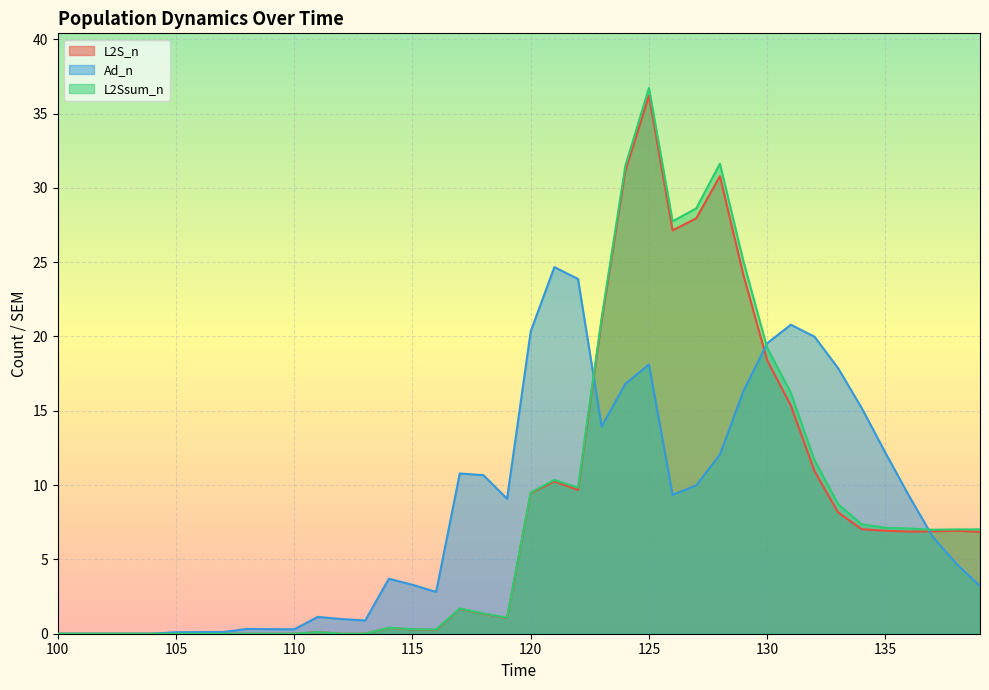

True or false: L2Ssum_n and L2S_n cross at least once.

False